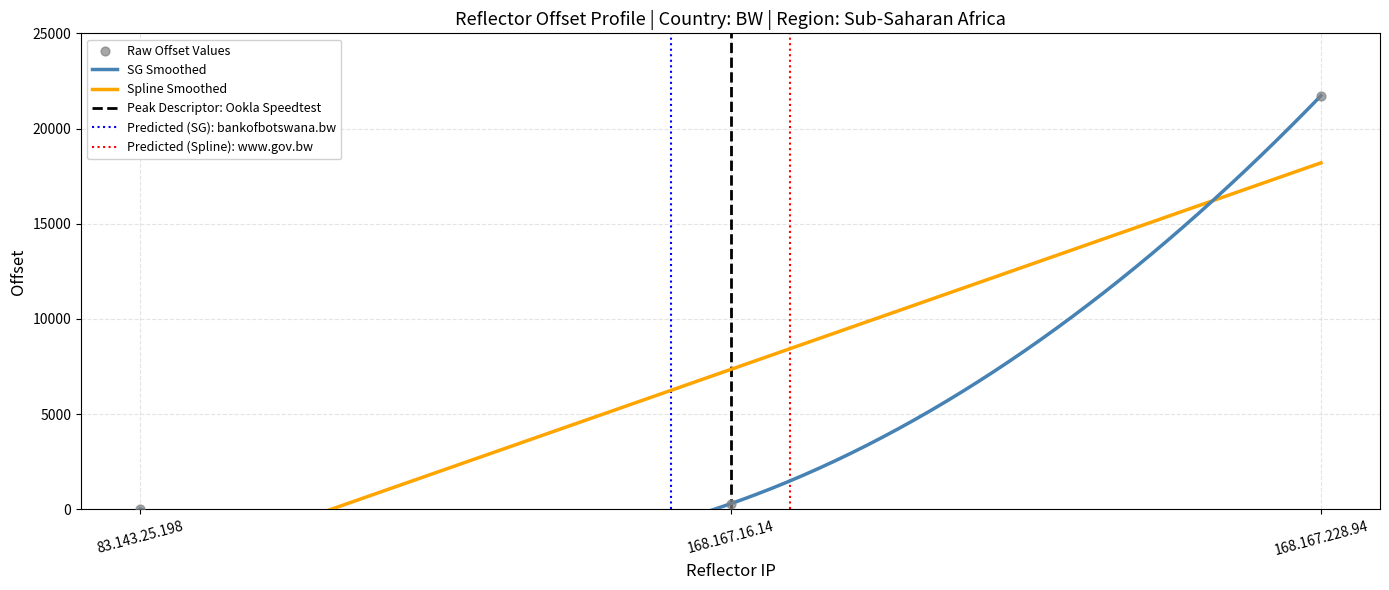

What is the change in value from 83.143.25.198 to 168.167.16.14?

+278